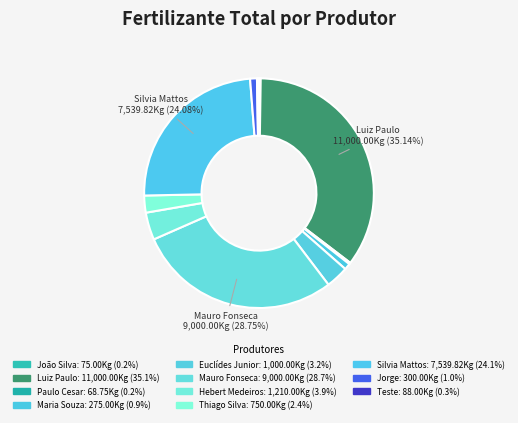

Is there any slice that represents more than half of the pie?

No